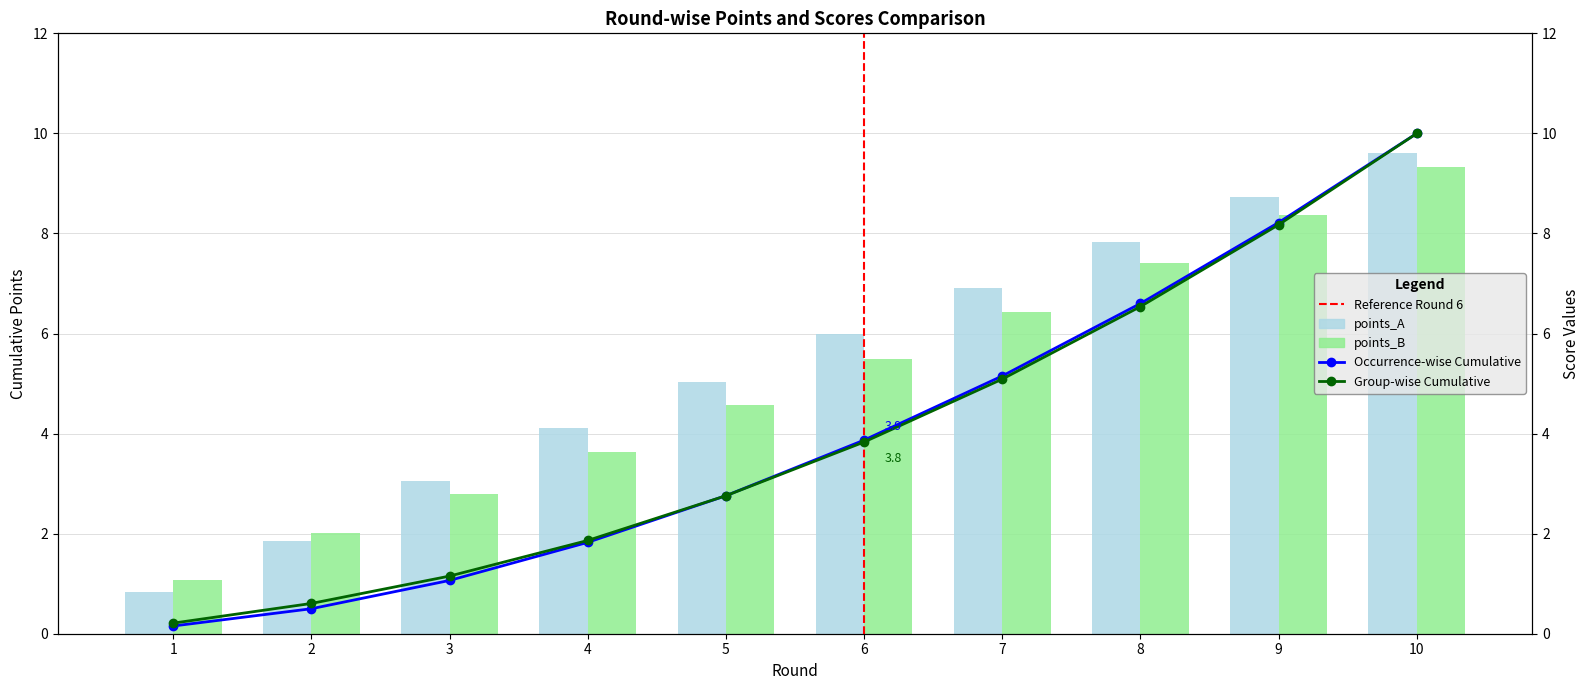

What is the value of the T_A bar at the 4th from the left?

5.6